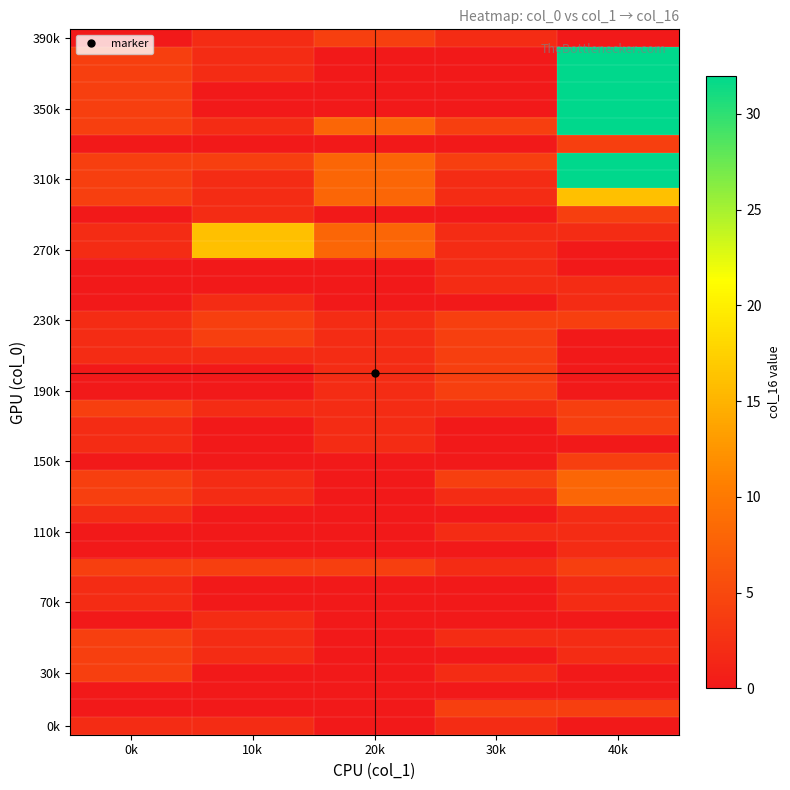

How many distinct data groups are displayed?

40